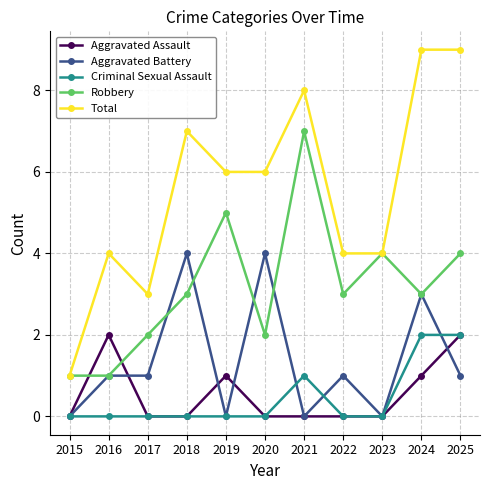

The Criminal Sexual Assault series shows 0 at 2020. True or false?

True